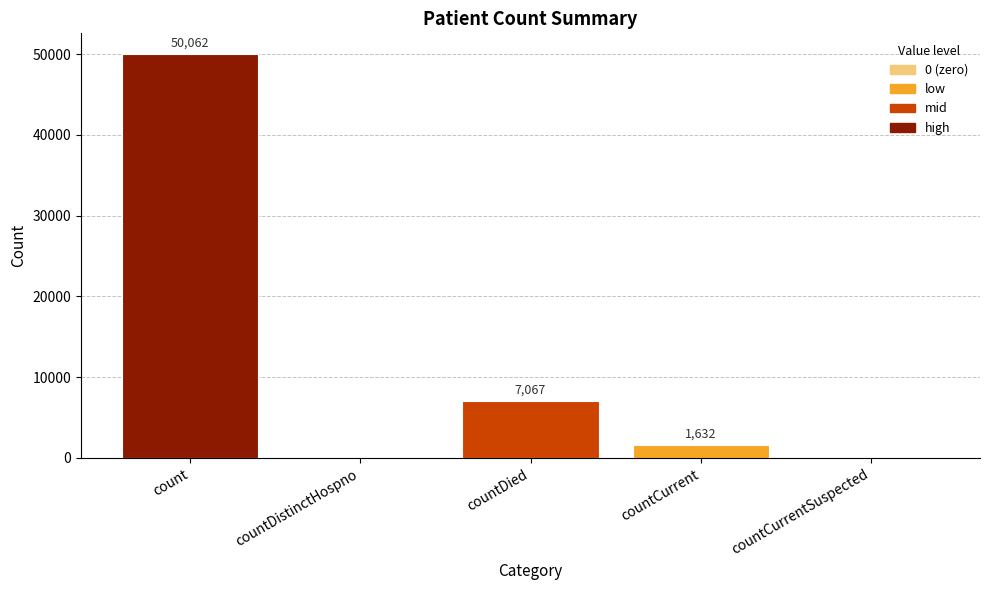

Between count and countCurrent, which is larger?

count